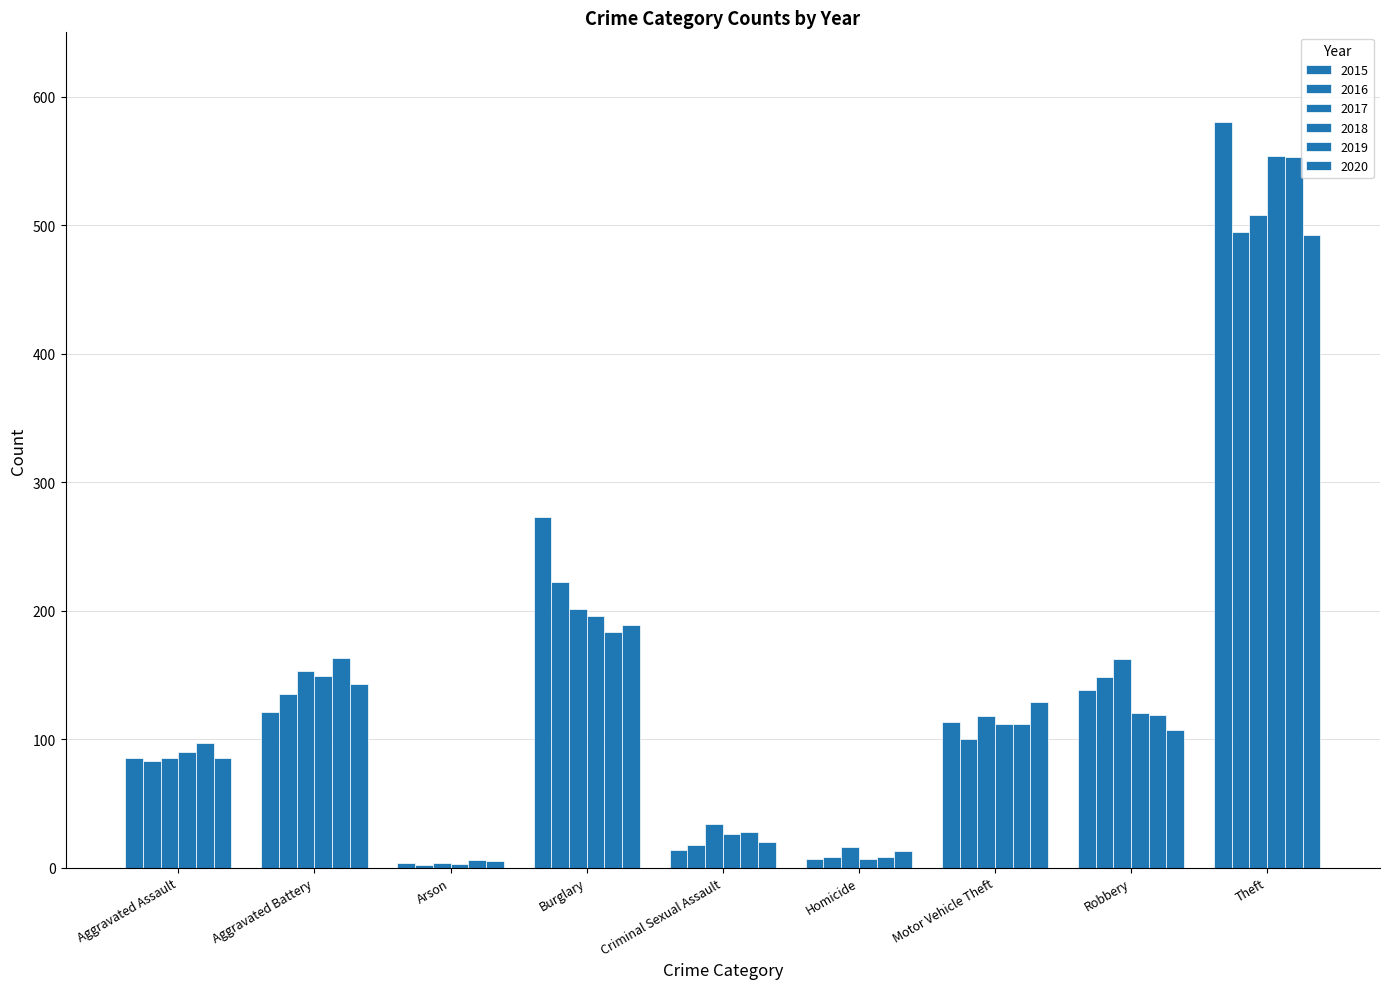

Reading left to right, transcribe all the data shown in this chart.

2015: 85	121	4	273	14	7	113	138	580
2016: 83	135	2	222	18	8	100	148	495
2017: 85	153	4	201	34	16	118	162	508
2018: 90	149	3	196	26	7	112	120	554
2019: 97	163	6	183	28	8	112	119	553
2020: 85	143	5	189	20	13	129	107	492